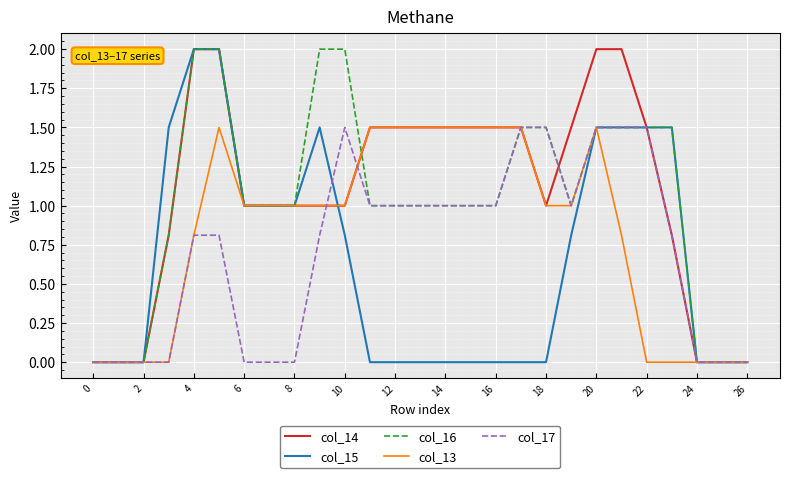

What are all the series names shown in the legend?

col_14, col_15, col_16, col_13, col_17